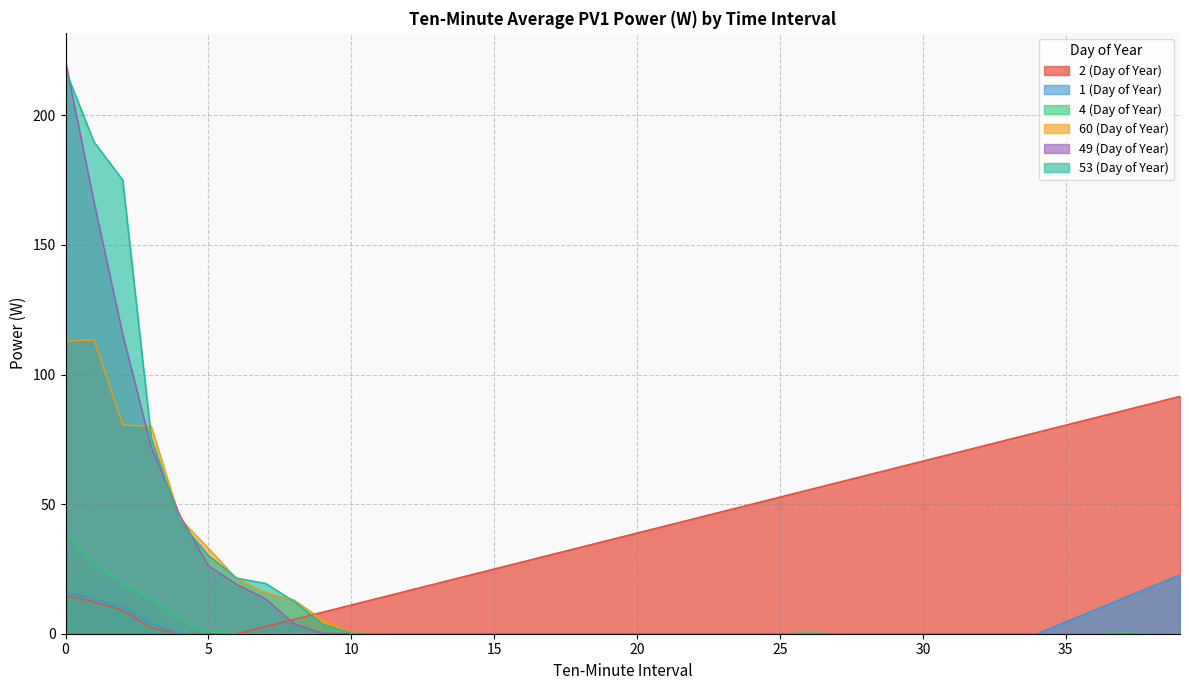

Count the number of data series in this chart.

6